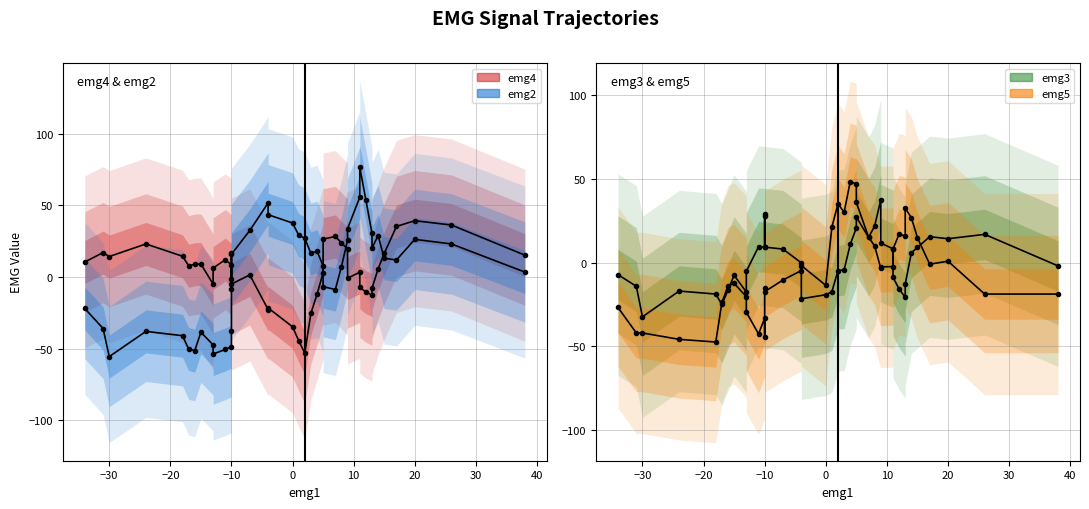

At 0, list the series in order from largest to smallest.

emg2, emg5, emg3, emg4